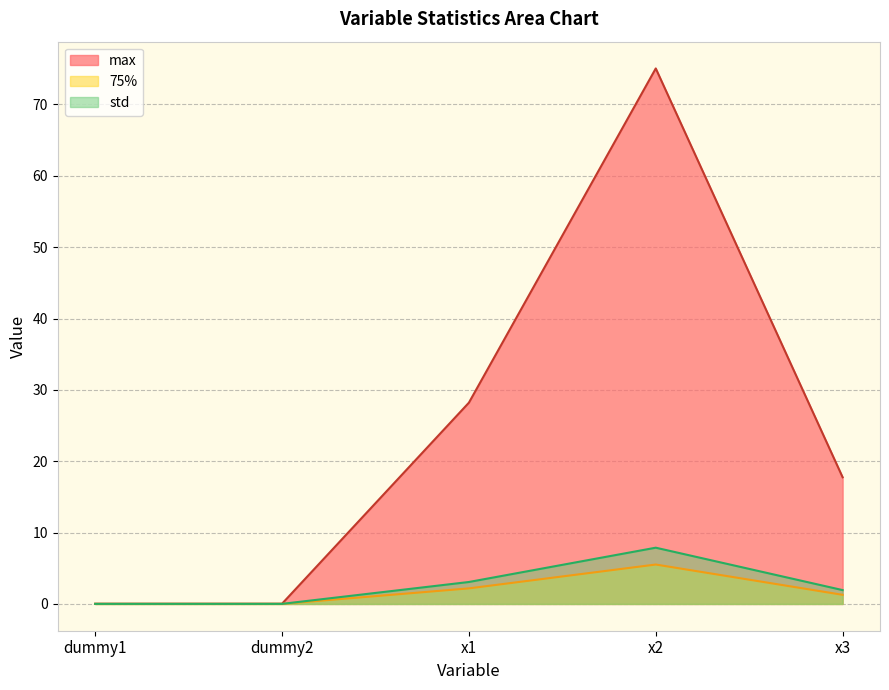

Which series has the largest range (max minus min)?

max